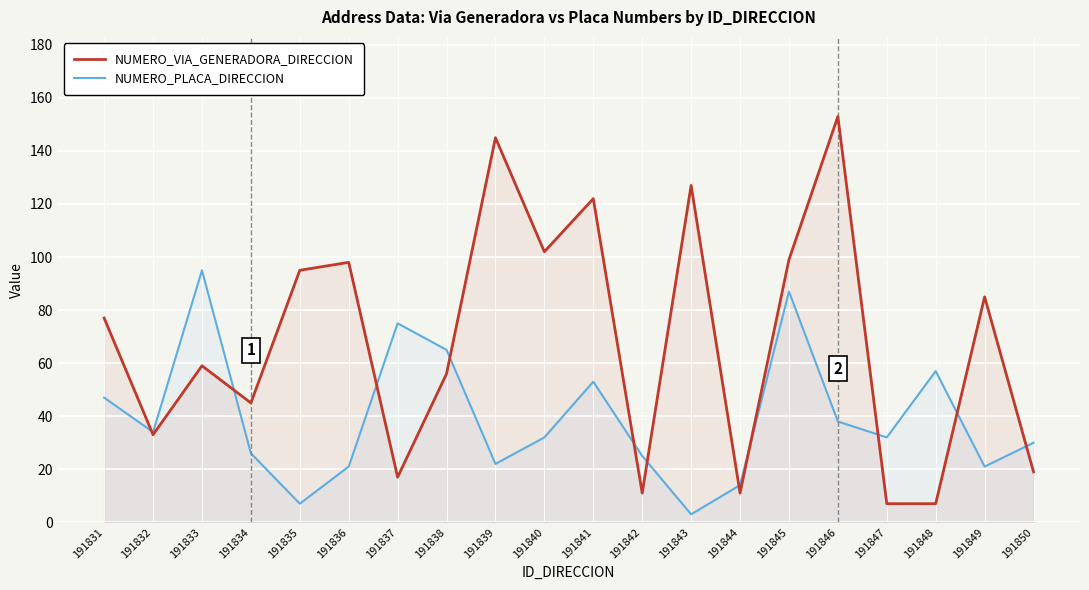

Which has a higher value, 191831 or 191832?

191831